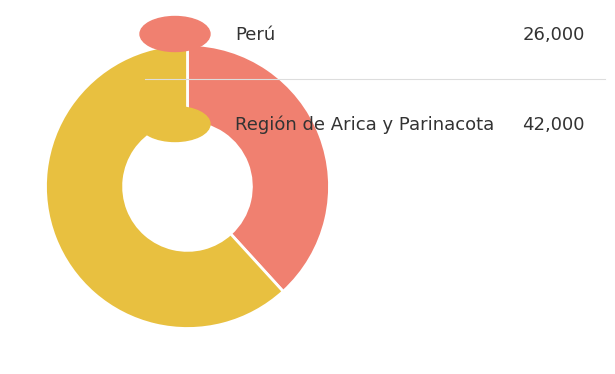

Is there a majority slice in this chart?

Yes